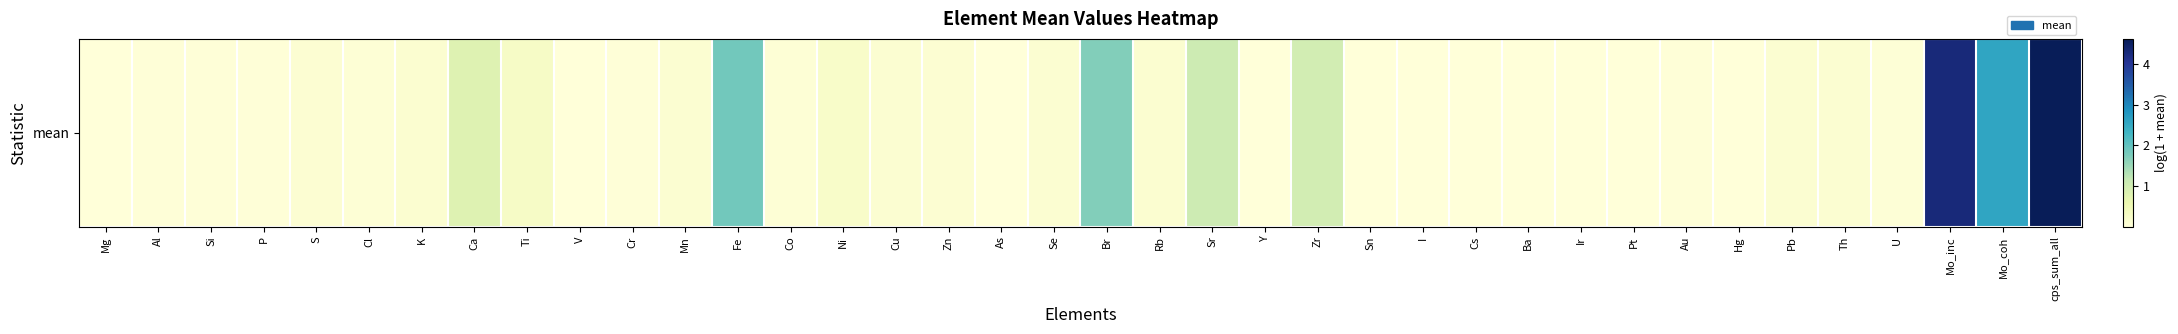

At which label is the value closest to 2?

Fe